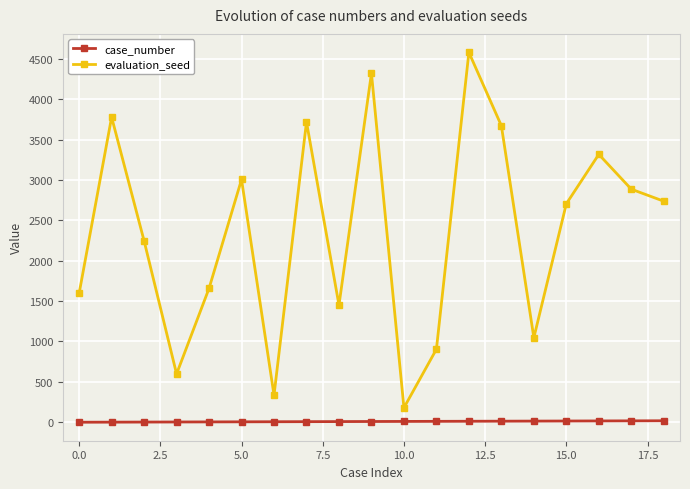

What is the lowest value of the evaluation_seed series?

179